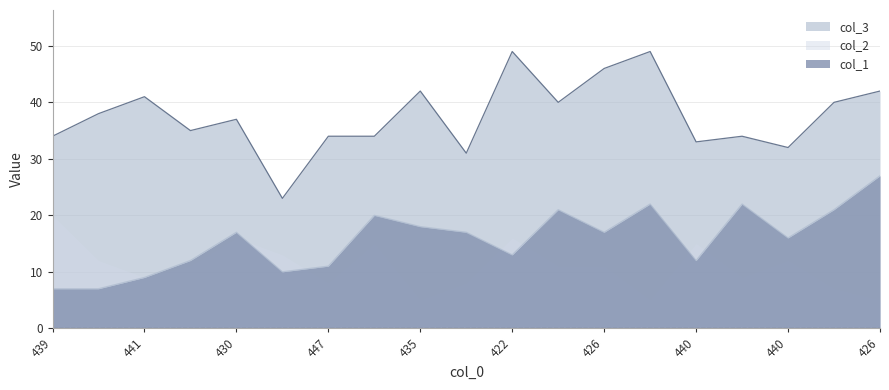

Rank the categories by col_3 value from lowest to highest.

454, 444, 440, 440, 439, 447, 431, 435, 442, 430, 443, 428, 432, 441, 435, 426, 426, 422, 424